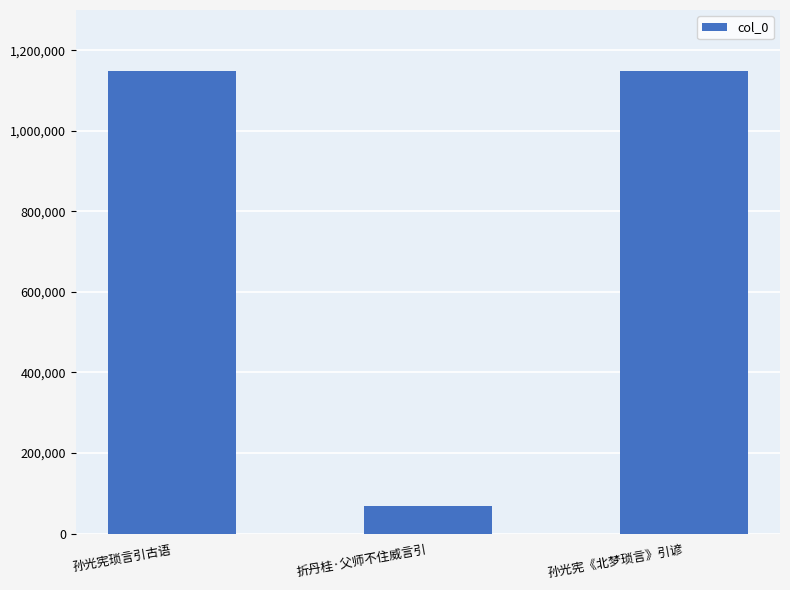

Which label corresponds to the smallest value in the chart?

折丹桂·父师不住威言引